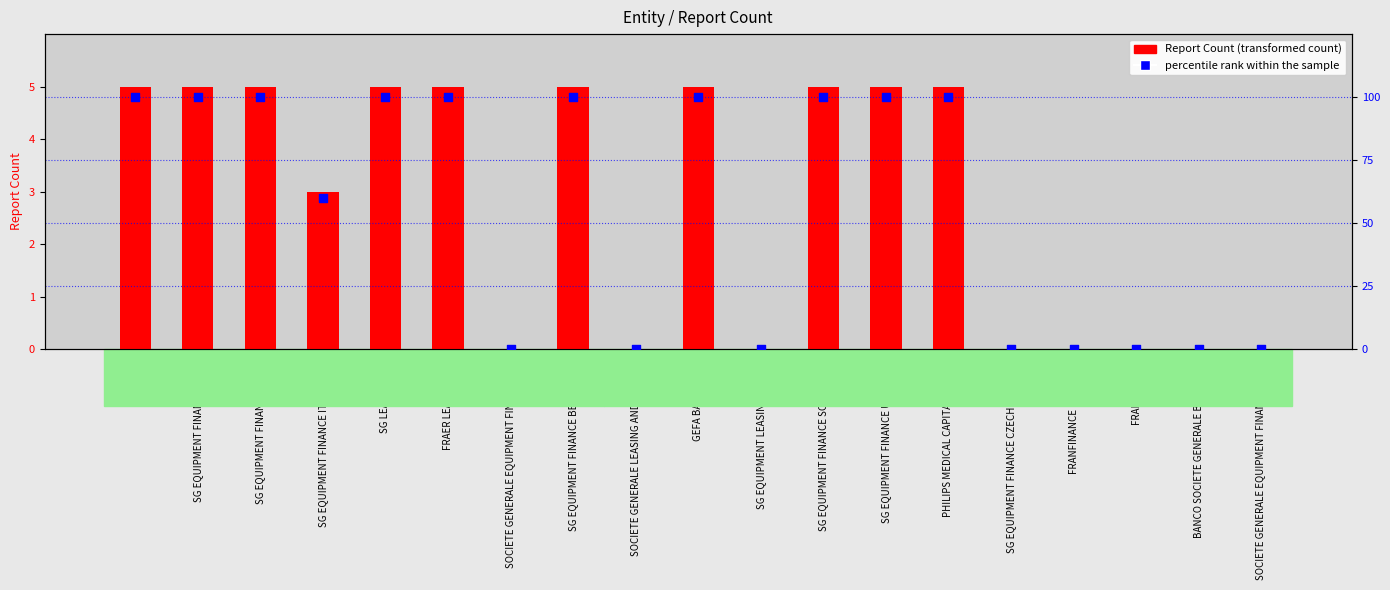

What are all the series names shown in the legend?

Report Count, percentile rank within the sample